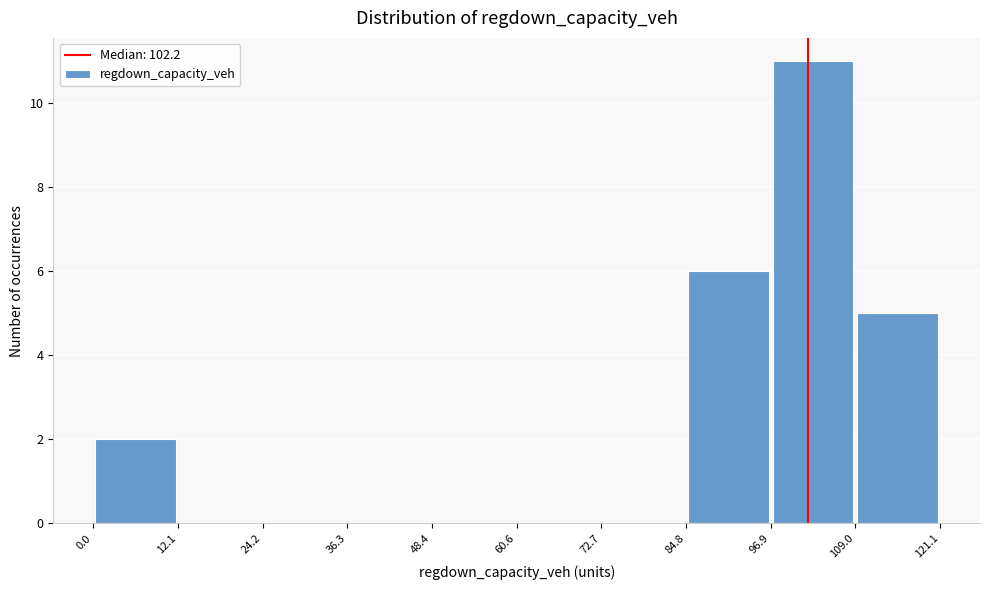

How tall is the bar that spans 109.0 to 121.1 on the x-axis? The values are not printed on the chart, so give them approximately, as read against the axis.

5